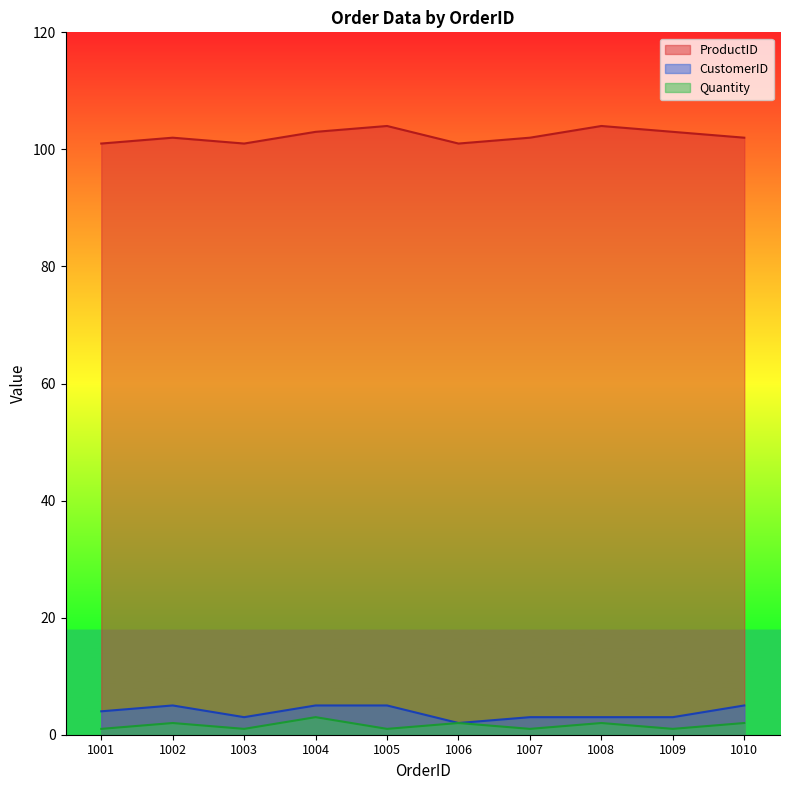

What is the minimum value for CustomerID?

2